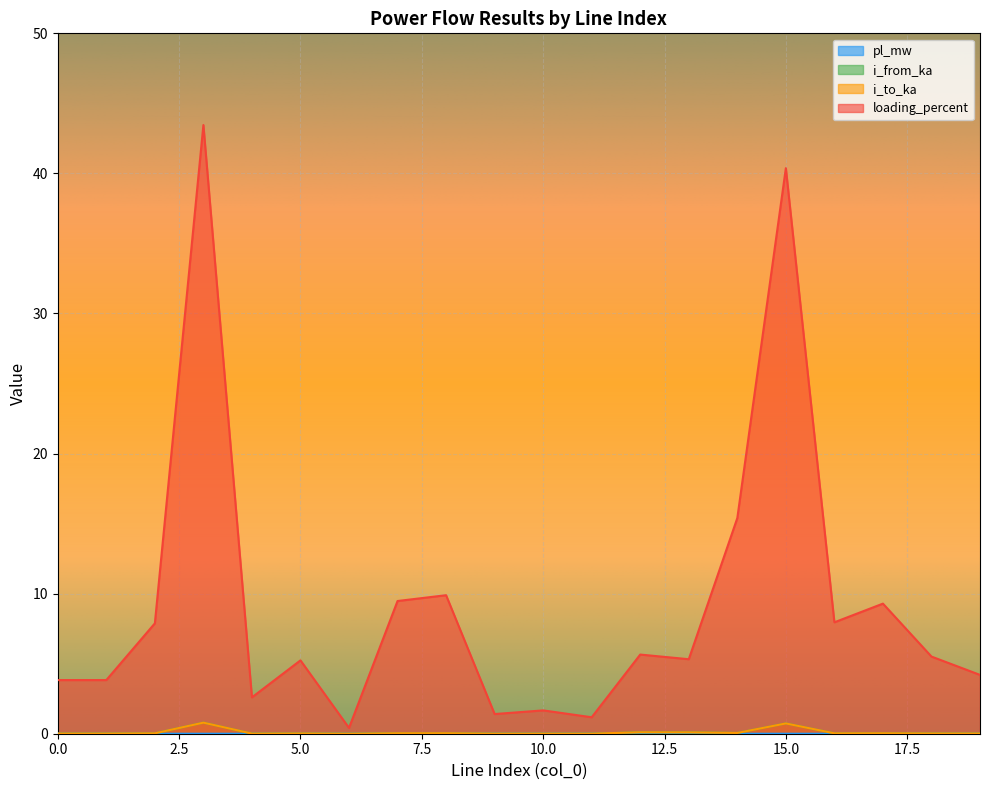

True or false: i_to_ka has more than 1 interior local peaks.

True